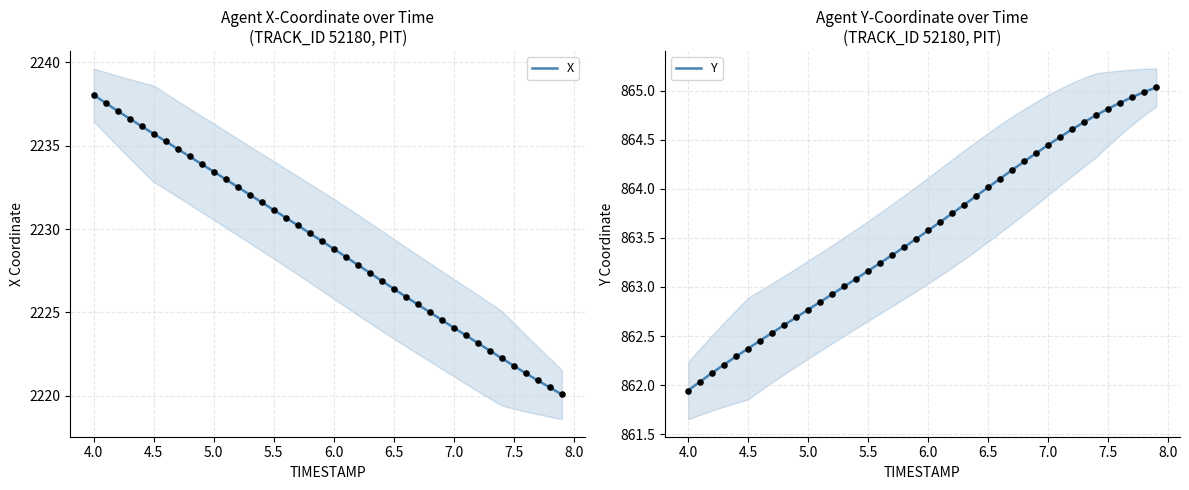

Which series has the largest total across all categories?

X